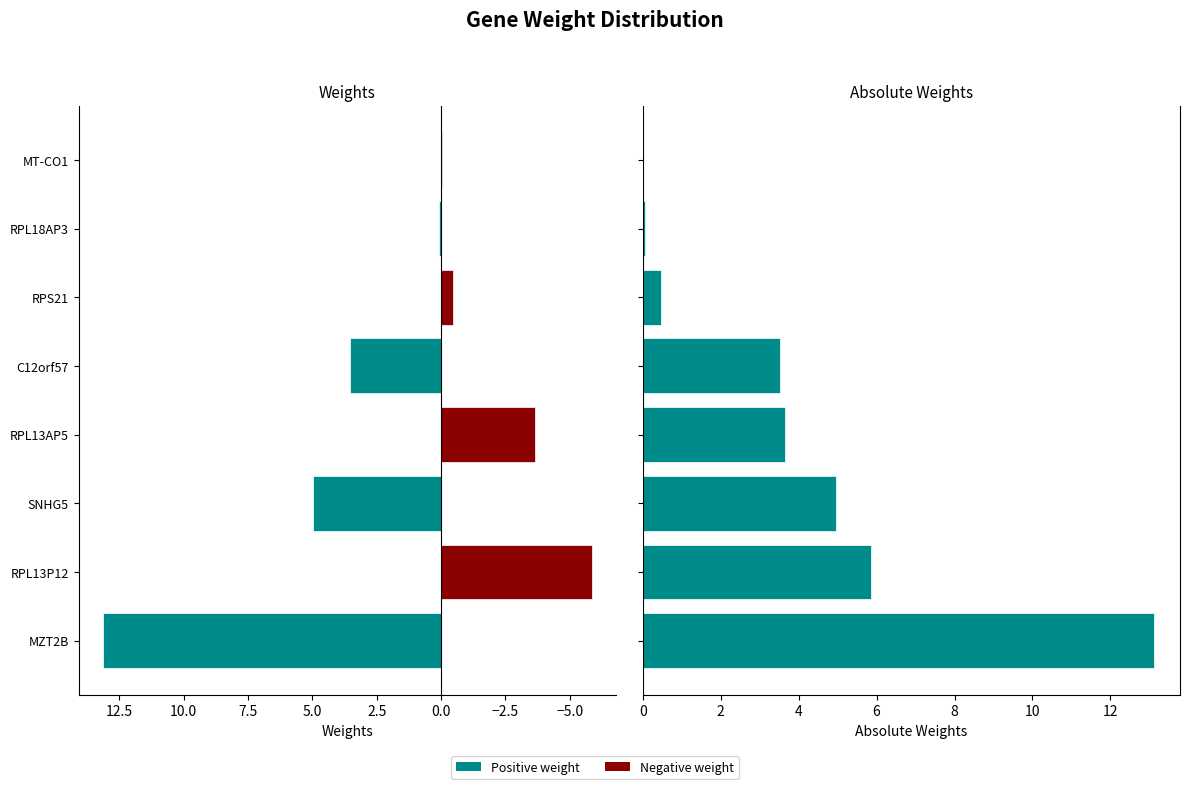

What is the sum of all absolute weights values?

31.7